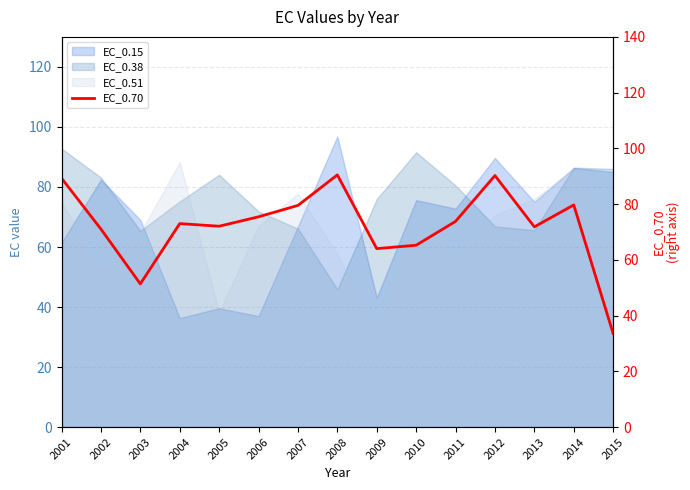

What is the greatest value displayed?

90.5